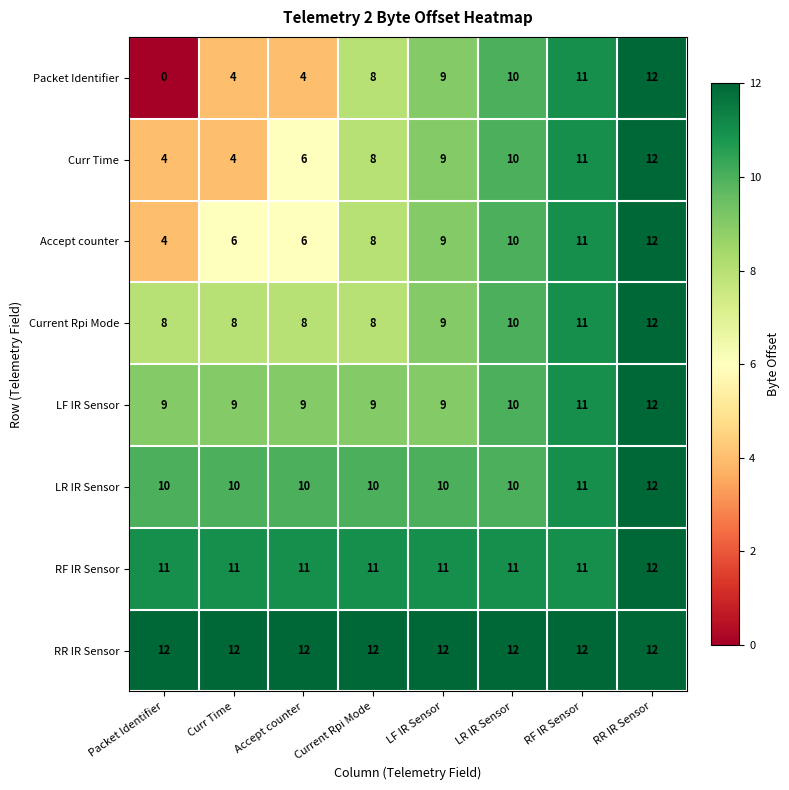

What is the sum of the Current Rpi Mode values at Curr Time and RR IR Sensor?

20